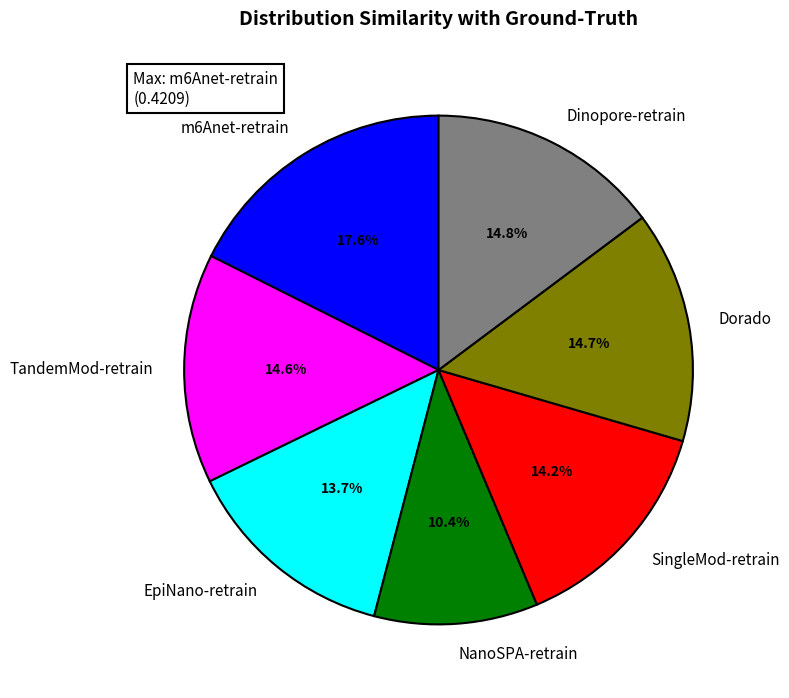

True or false: SingleMod-retrain accounts for 8% of the total.

False